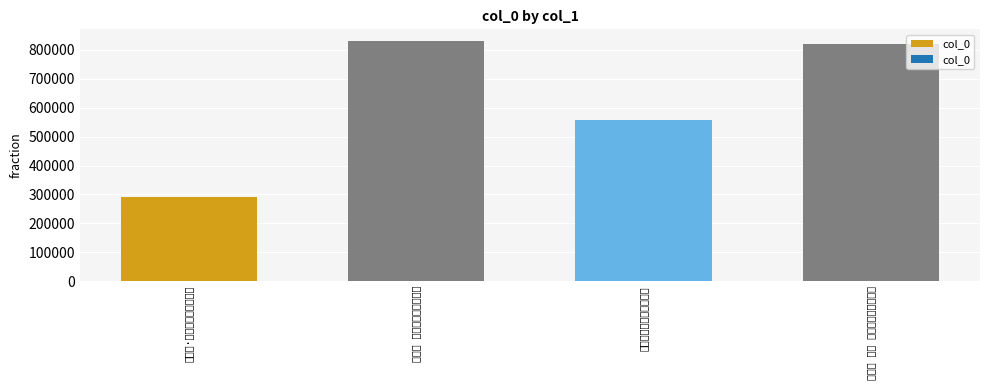

Reading left to right, list all the values displayed in this chart.

290042	829847	556241	820928